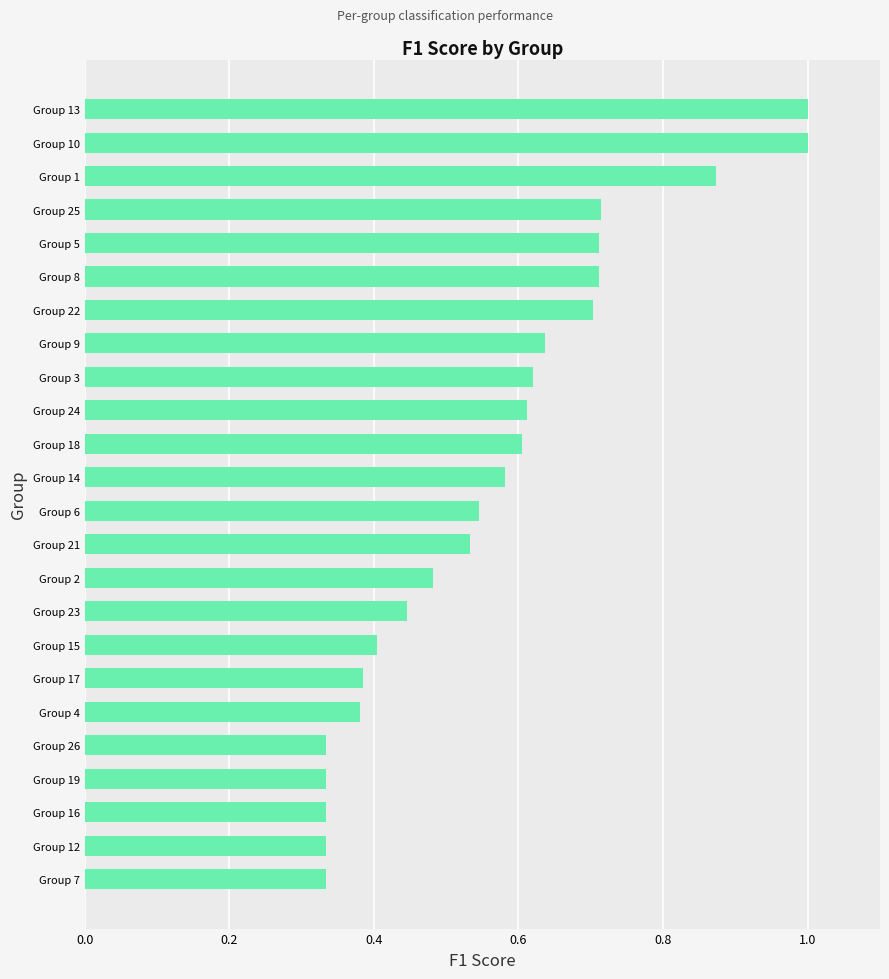

What is the maximum value shown in the chart?

1.0